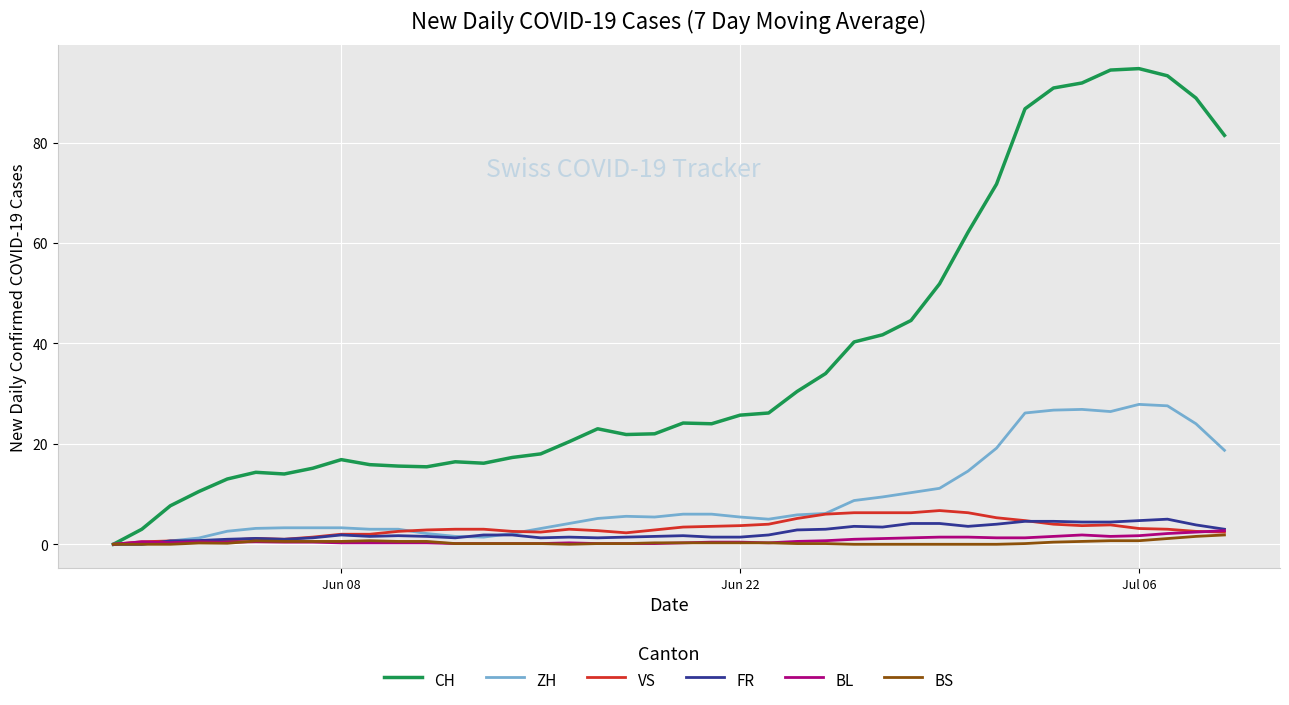

What is the greatest value displayed?

94.7